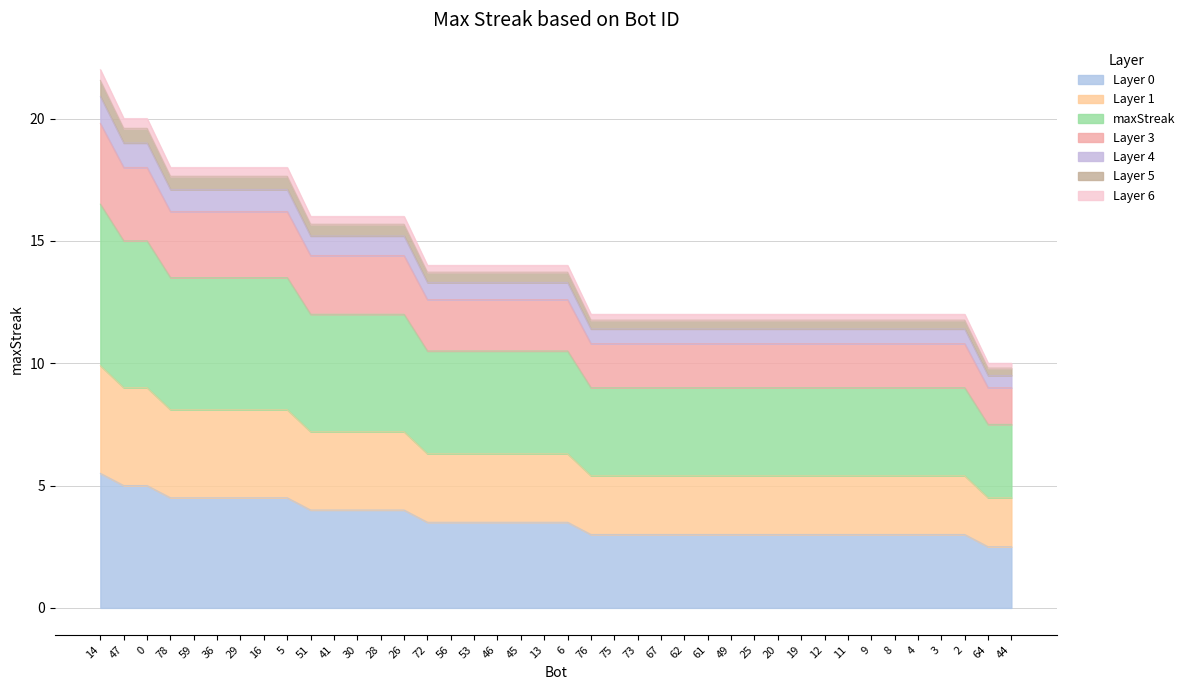

The chart shows a value of 4.0 at 26. True or false?

True